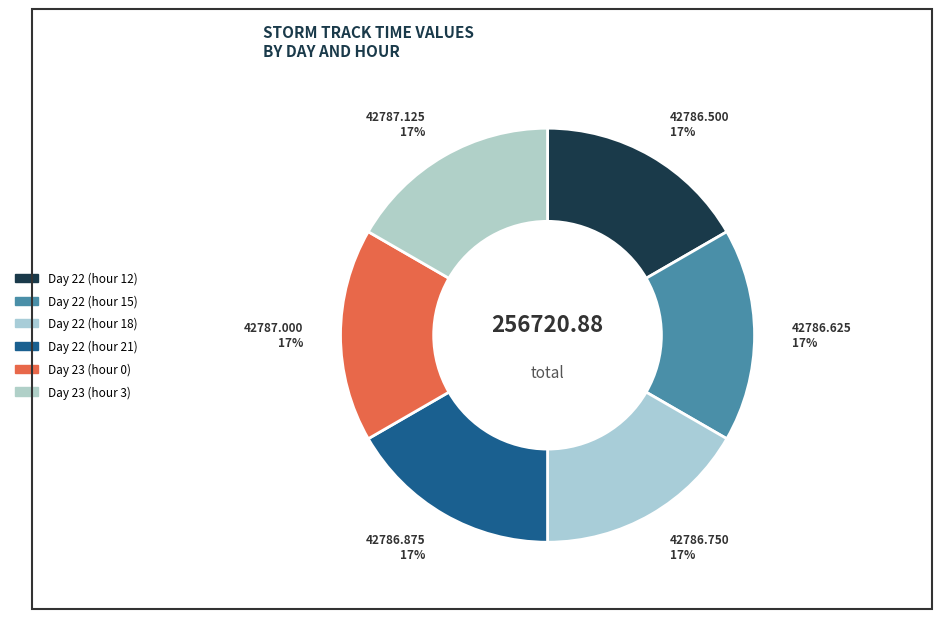

What is the smallest slice in the pie chart?

Day 22 (hour 12)